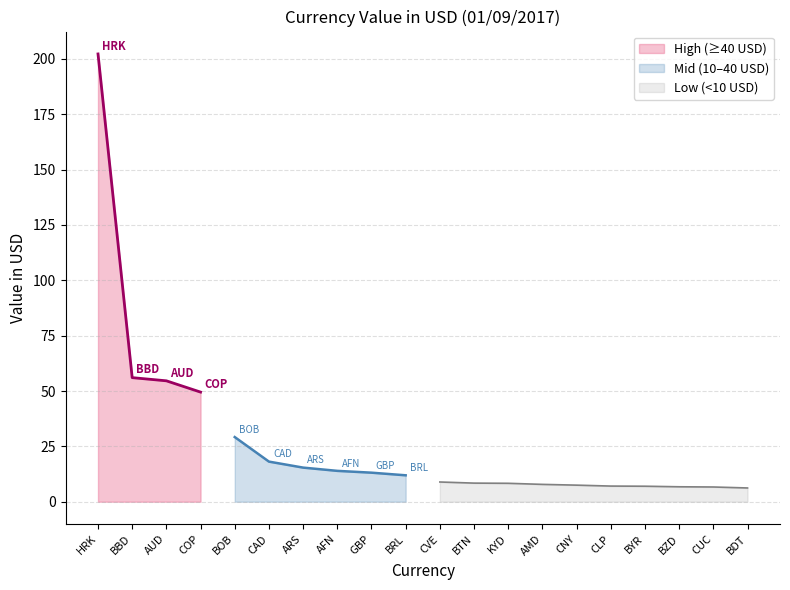

True or false: High (≥40 USD) has a value of 202.2 at HRK.

True